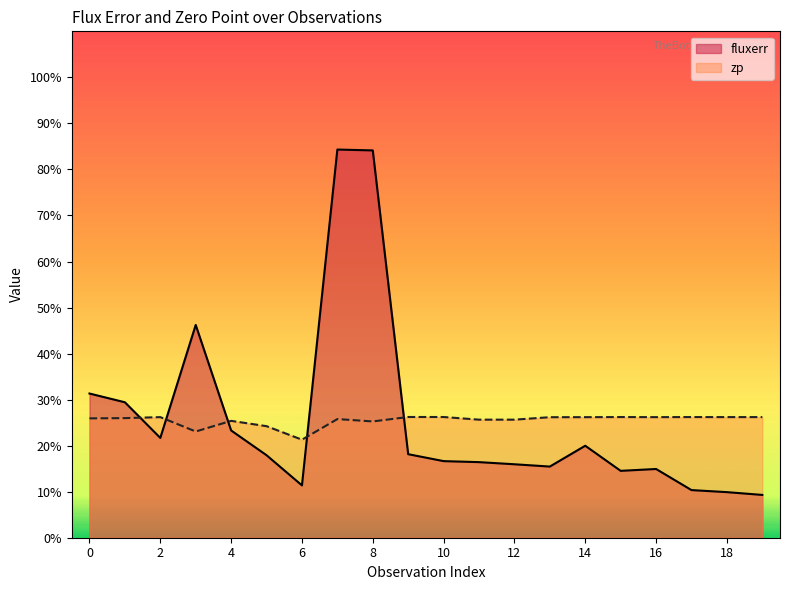

How many interior local peaks does the zp series have?

6